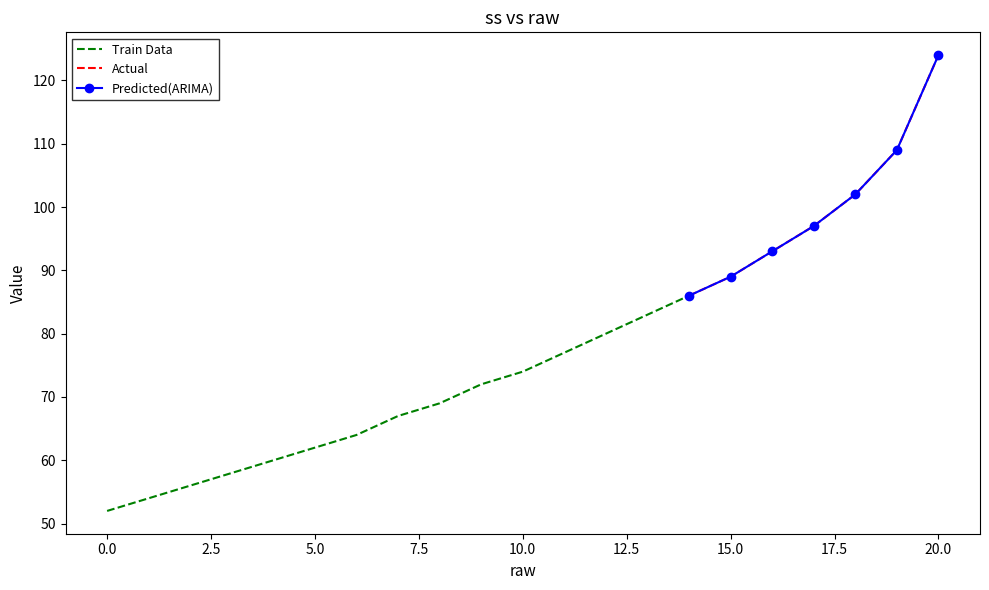

Where is the data nearest to the value 88?

15